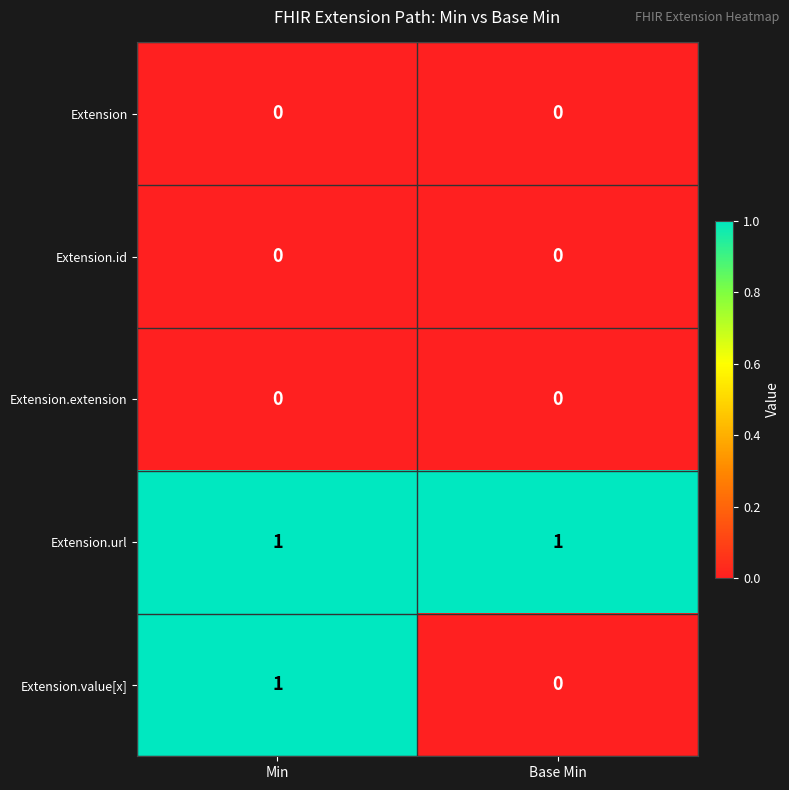

What is the greatest value displayed?

1